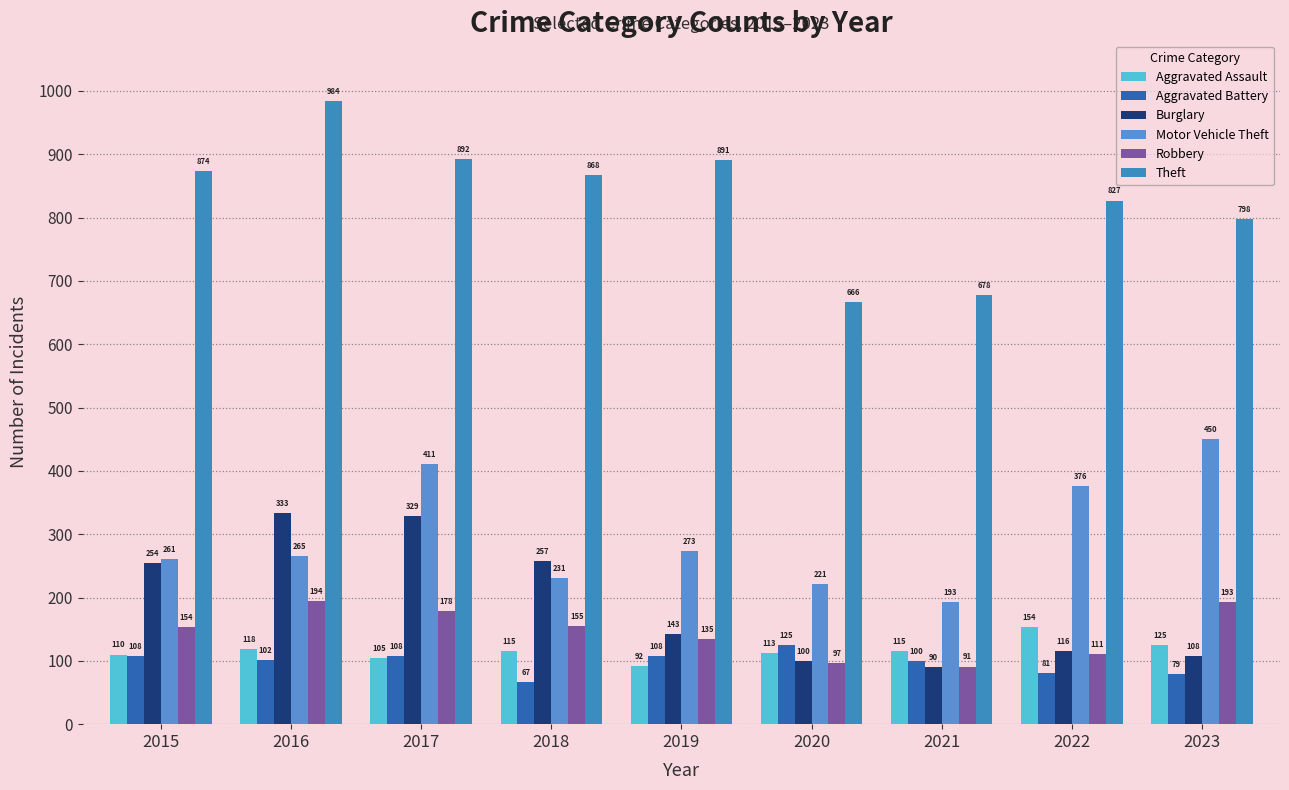

The value of Theft at 2019 is 891. True or false?

True